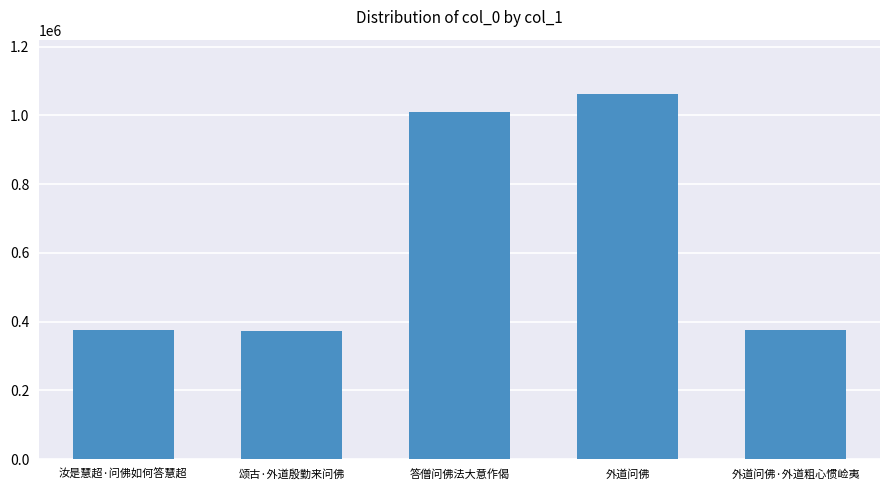

Approximately how many times larger is the value at 答僧问佛法大意作偈 compared to 颂古·外道殷勤来问佛?

2.7